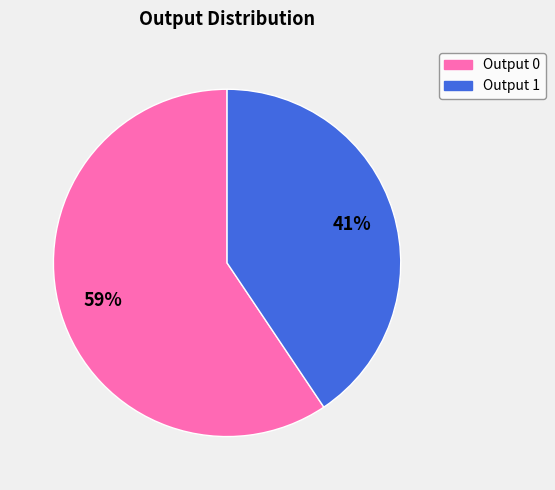

To the nearest percent, what is the average slice percentage?

50%